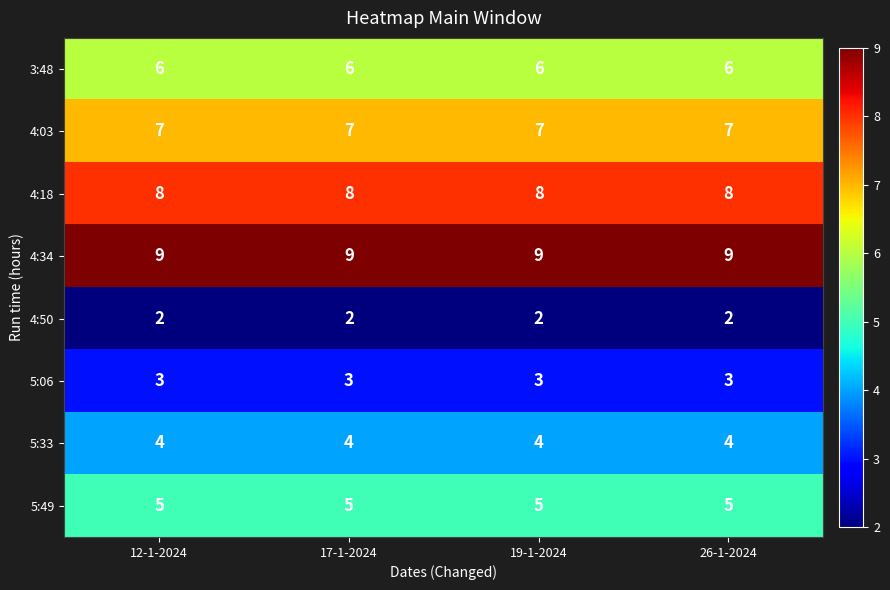

What is the maximum value shown in the chart?

9